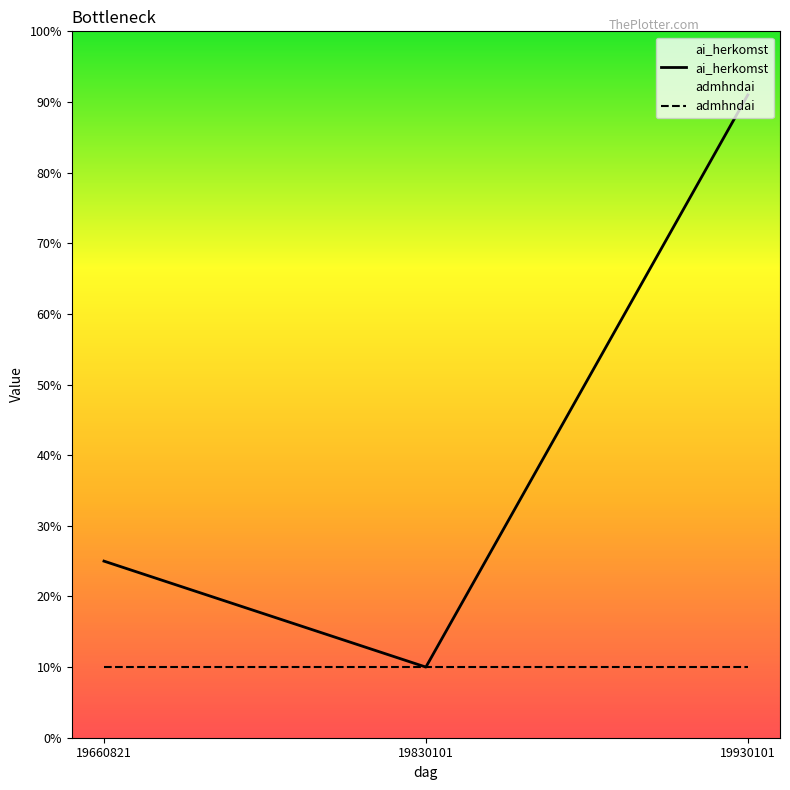

Rank the series at 19830101 from lowest to highest value.

ai_herkomst, admhndai